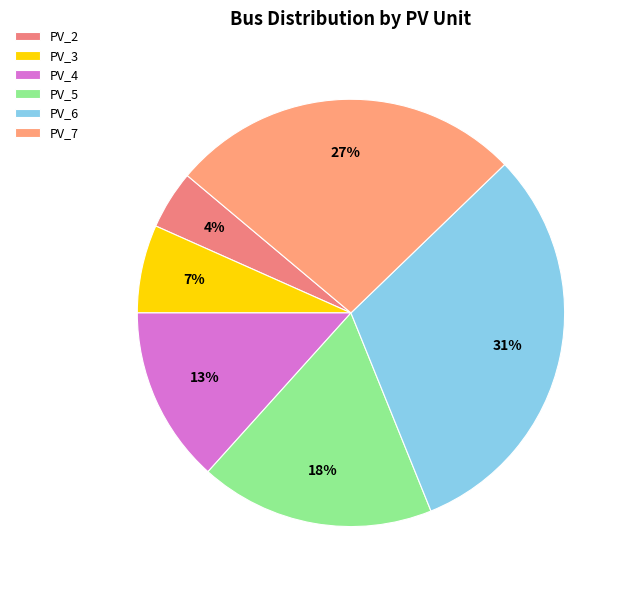

How many slices are in this pie chart?

6